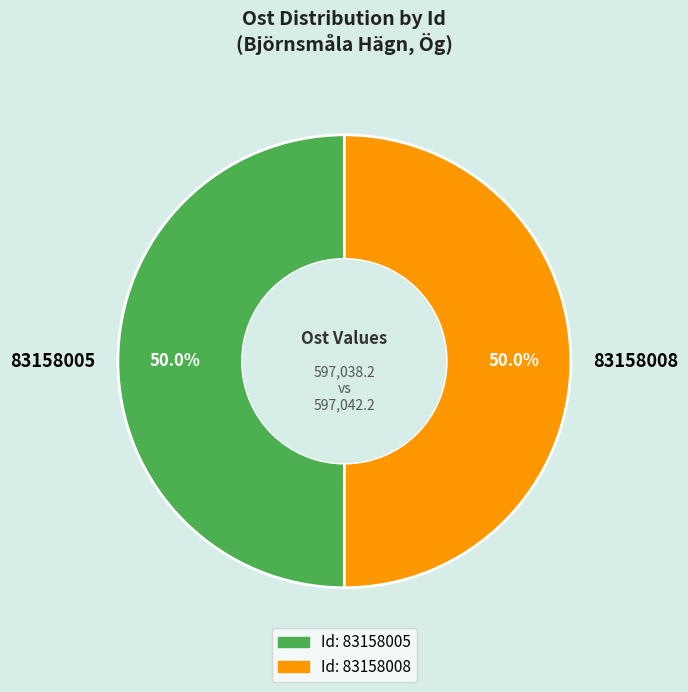

What is the total percentage of 83158005 and 83158008?

100.0%